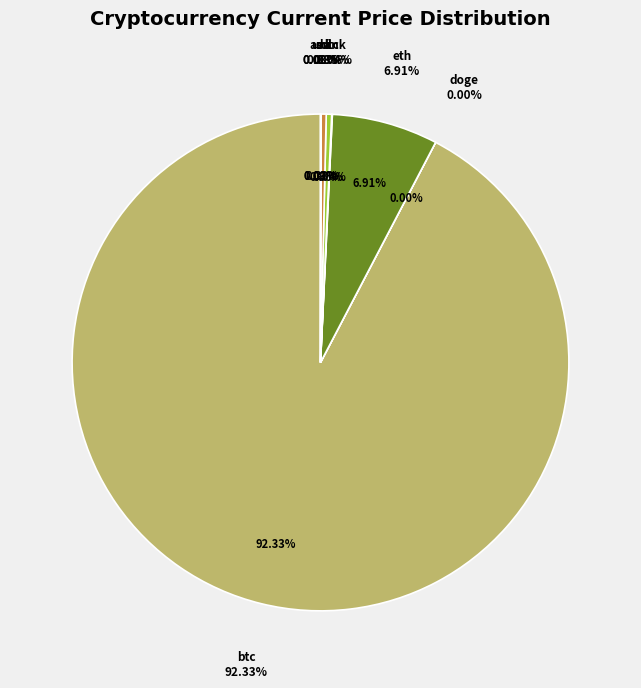

Rank the categories by value from lowest to highest.

doge, ada, uni, link, sol, ltc, eth, btc